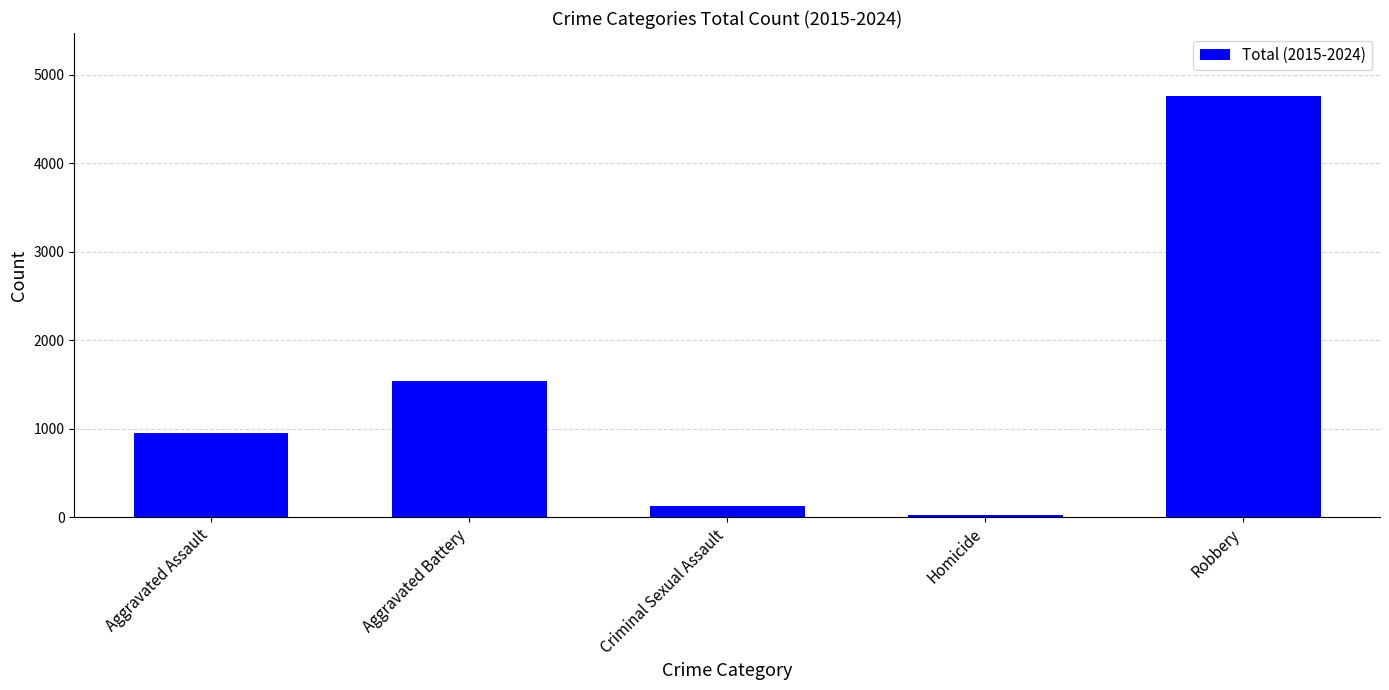

What is the value of the 3rd bar from the left?

129